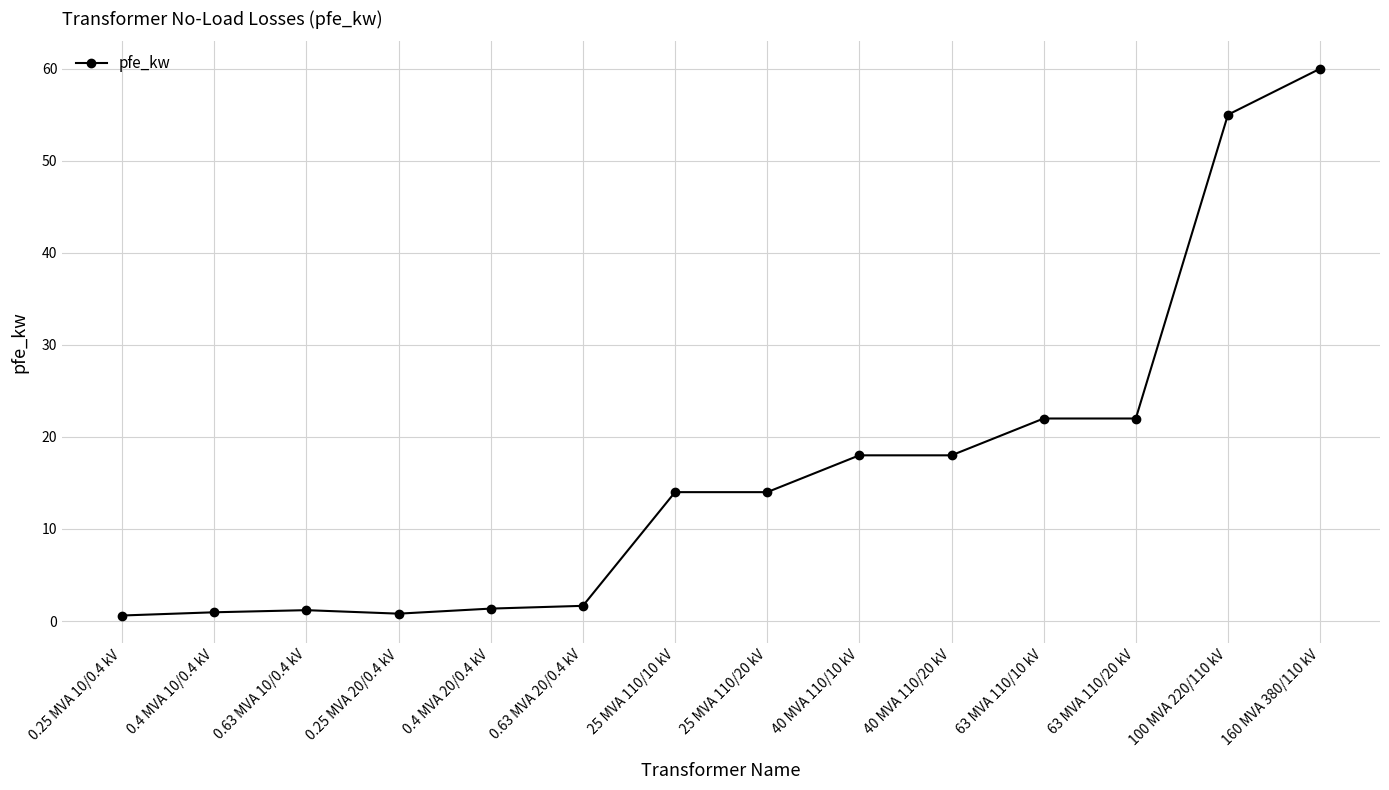

The value at 160 MVA 380/110 kV is 97.3. True or false?

False